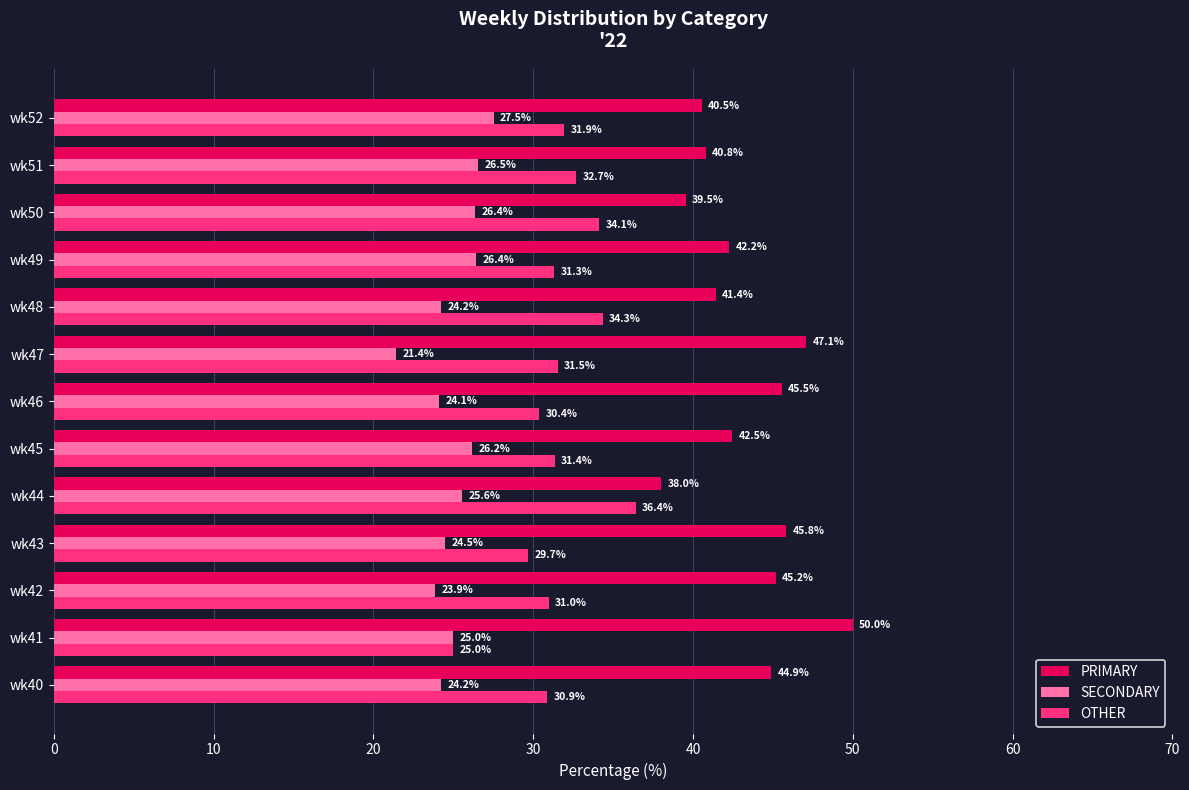

Read the PRIMARY value at wk52.

40.5